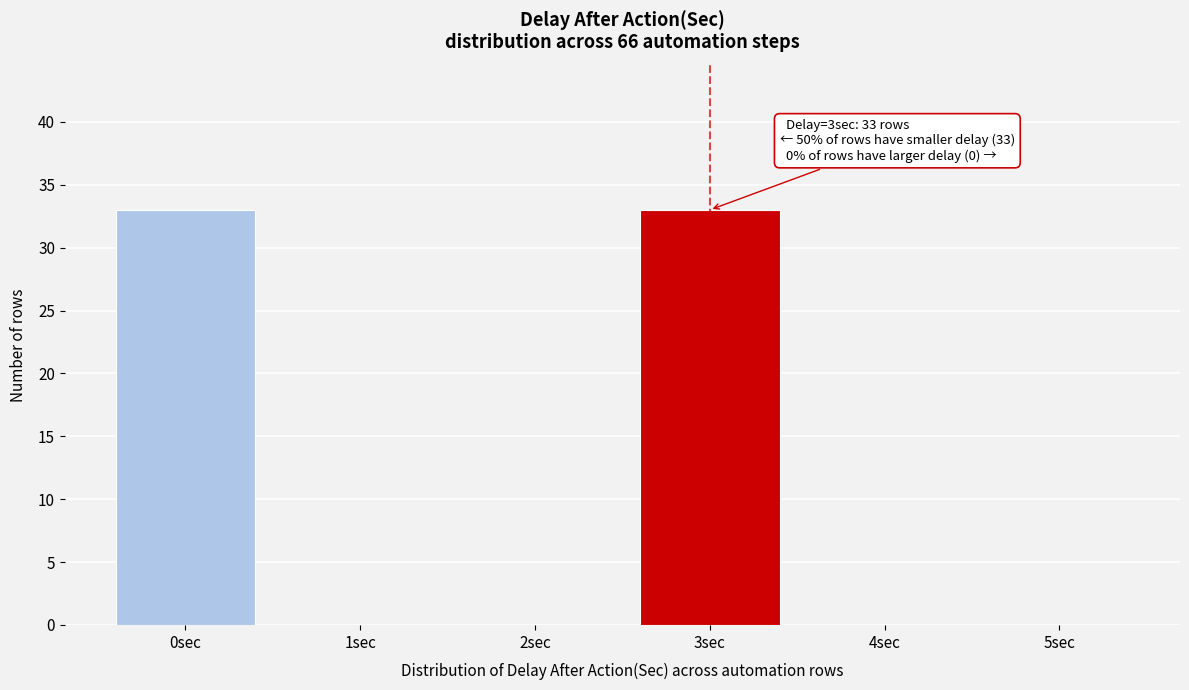

Reading left to right, transcribe all the data shown in this chart.

0sec=33	1sec=0	2sec=0	3sec=33	4sec=0	5sec=0